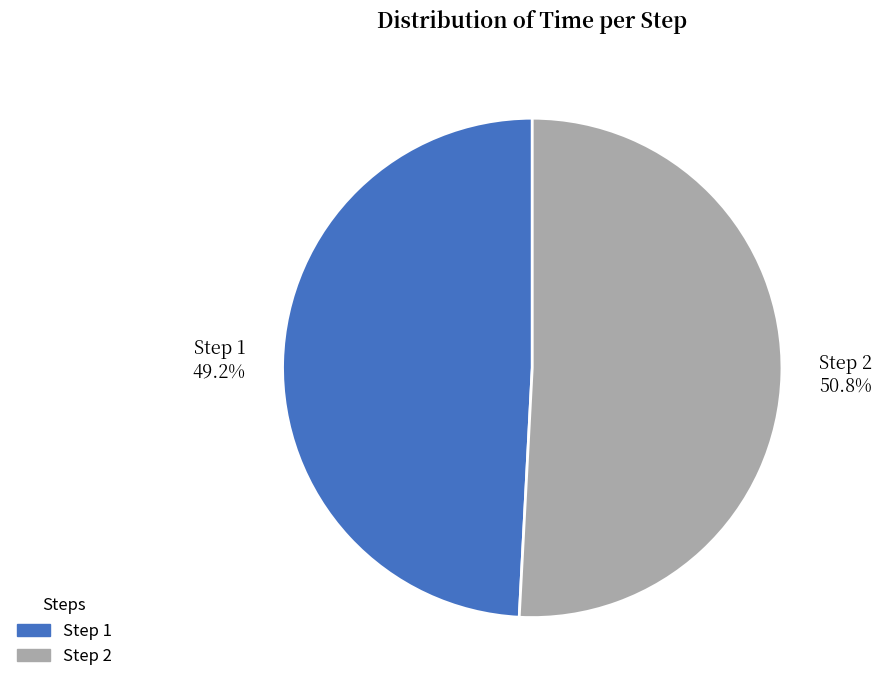

Which category has the biggest portion of the pie?

Step 2